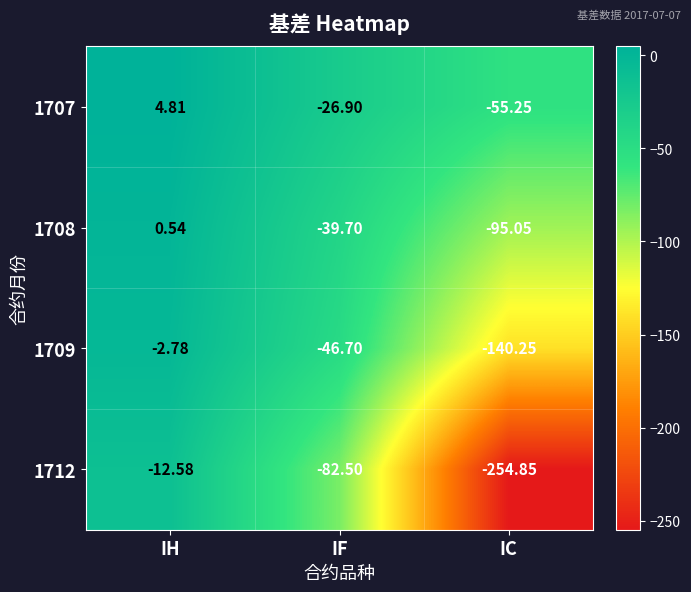

Between IH and IF, which series saw the biggest shift?

1712